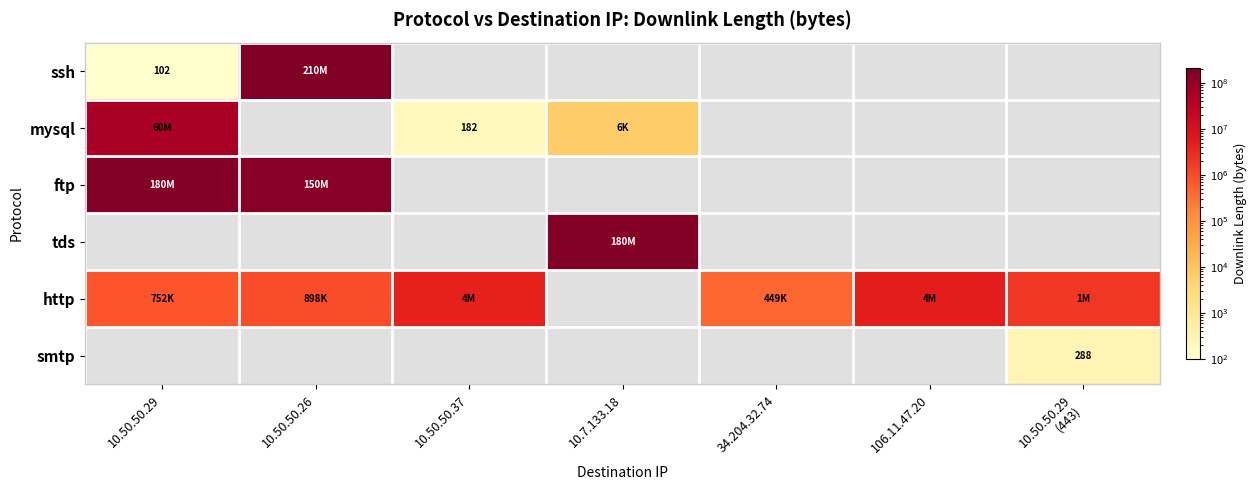

The mysql series shows 182 at 10.50.50.37. True or false?

True